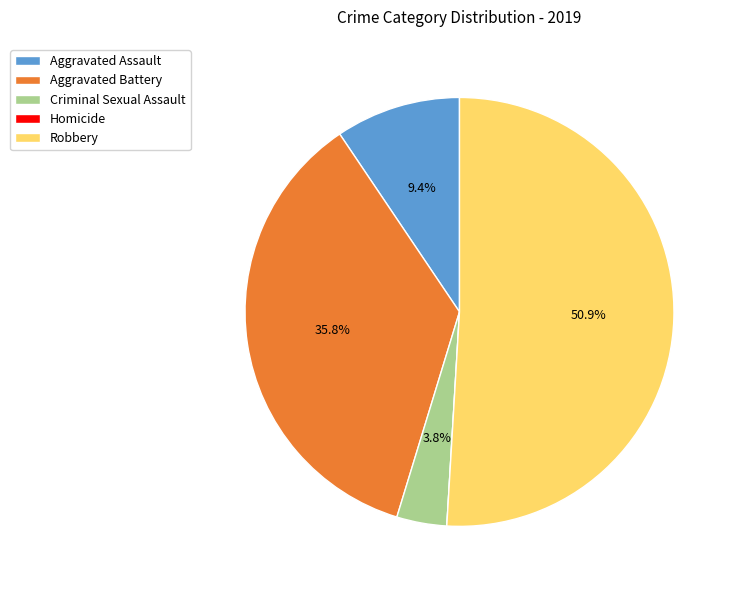

To the nearest percent, what percentage of the pie is Criminal Sexual Assault?

4%